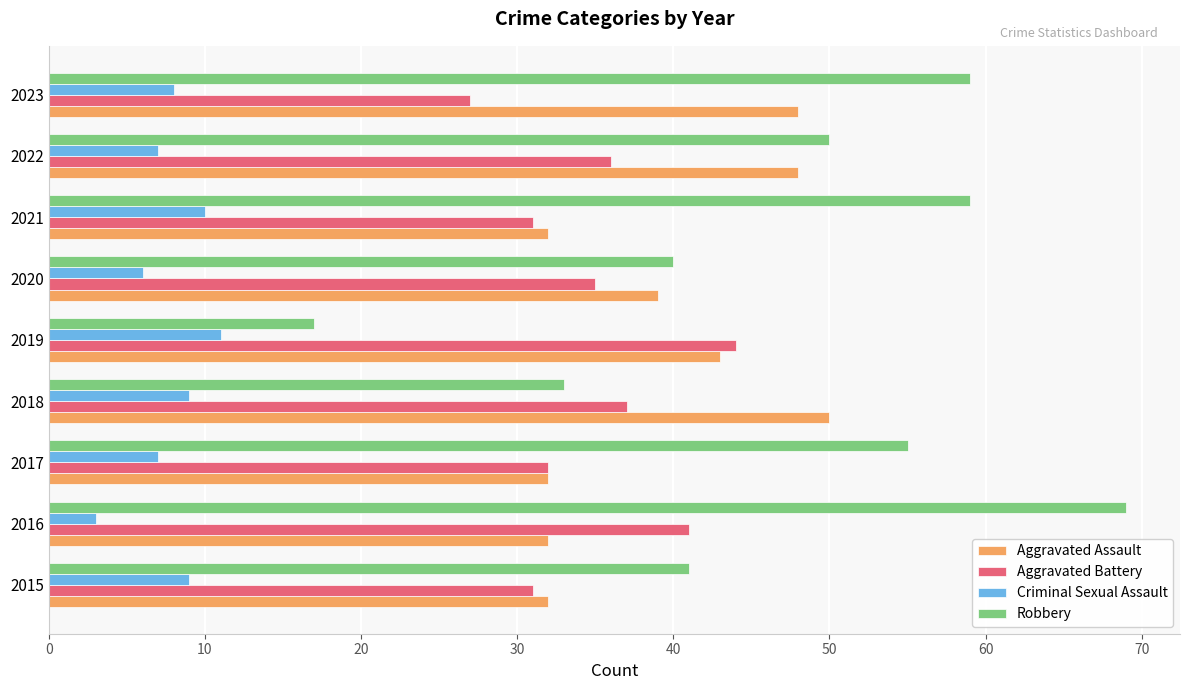

What is the maximum value shown in the chart?

69